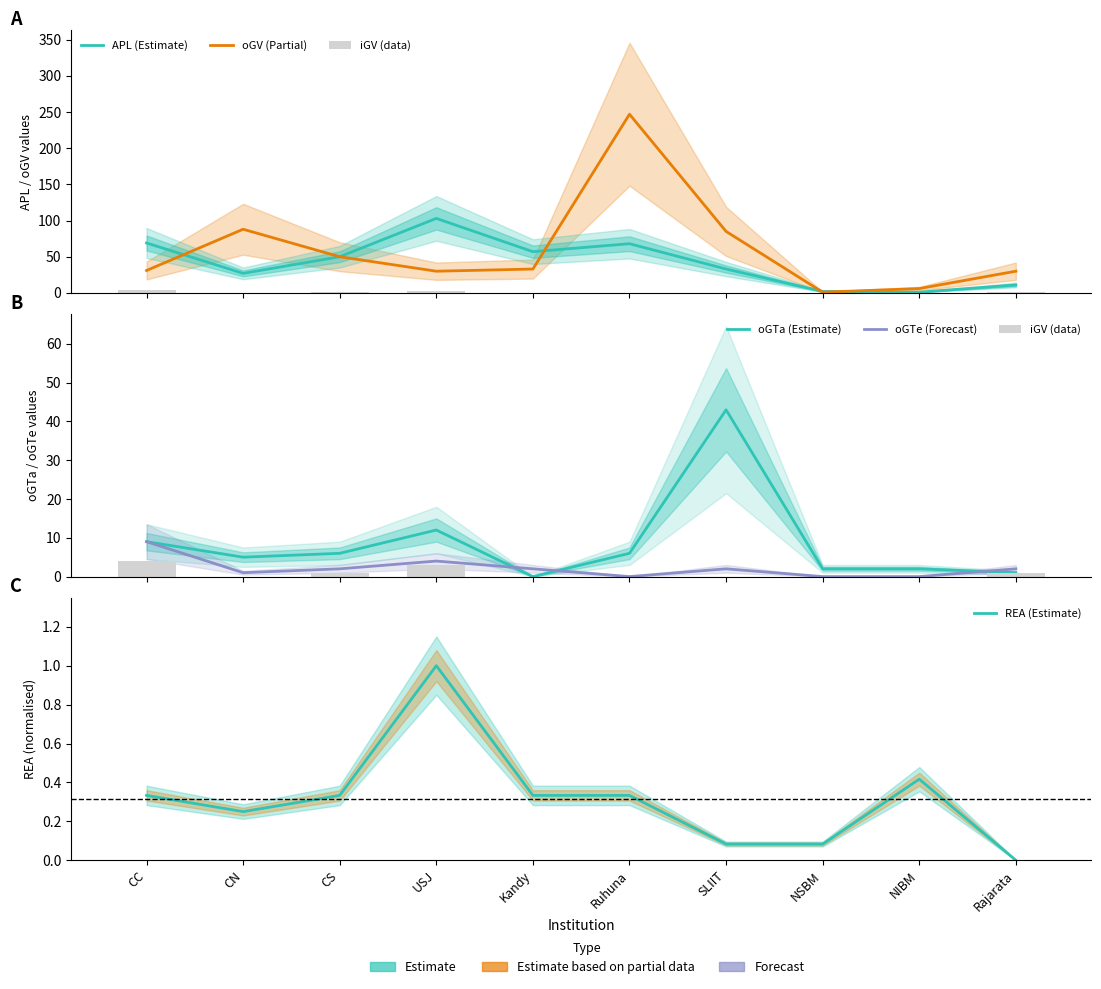

Reading left to right, transcribe all the data shown in this chart.

APL (Estimate): 69.0	27.0	50.0	103.0	57.0	68.0	33.0	2.0	1.0	11.0
oGV (Partial): 31.0	88.0	50.0	30.0	33.0	247.0	85.0	1.0	6.0	30.0
iGV (data): 4.0	0.0	1.0	3.0	0.0	0.0	0.0	0.0	0.0	1.0
oGTa (Estimate): 9.0	5.0	6.0	12.0	0.0	6.0	43.0	2.0	2.0	1.0
oGTe (Forecast): 9.0	1.0	2.0	4.0	2.0	0.0	2.0	0.0	0.0	2.0
REA (Estimate): 0.3	0.2	0.3	1.0	0.3	0.3	0.1	0.1	0.4	0.0